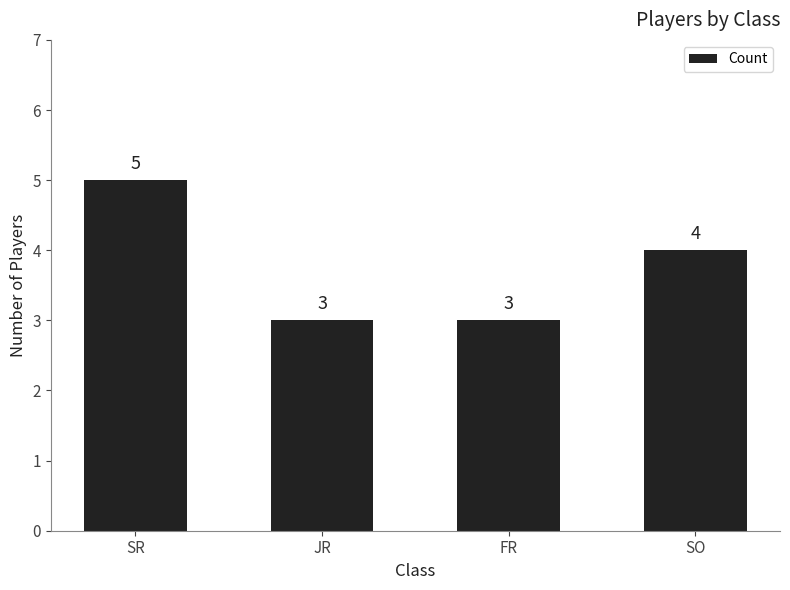

What is the label of the 2nd bar from the right?

FR